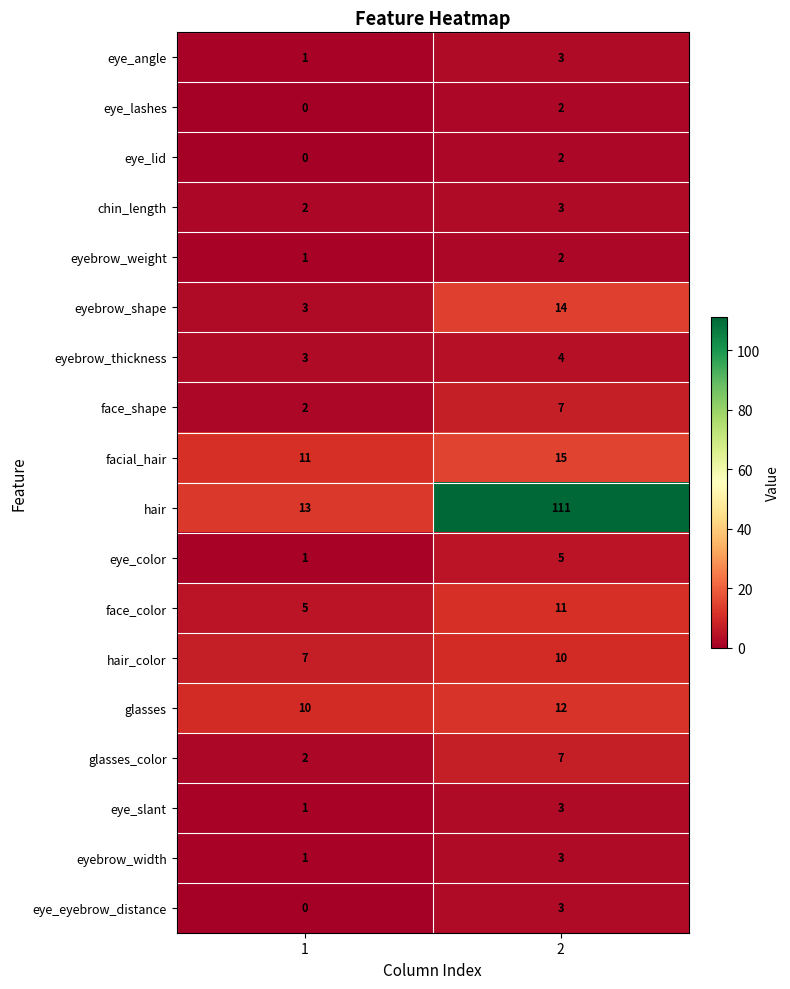

Which series has the largest total across all categories?

hair